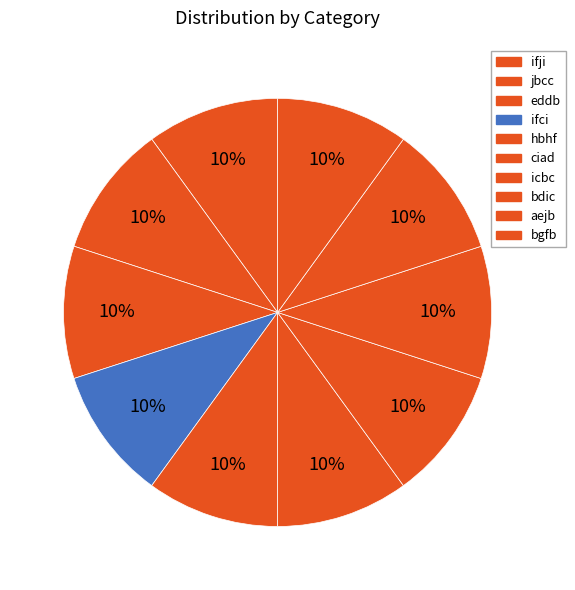

Which slice is the smallest?

ifji